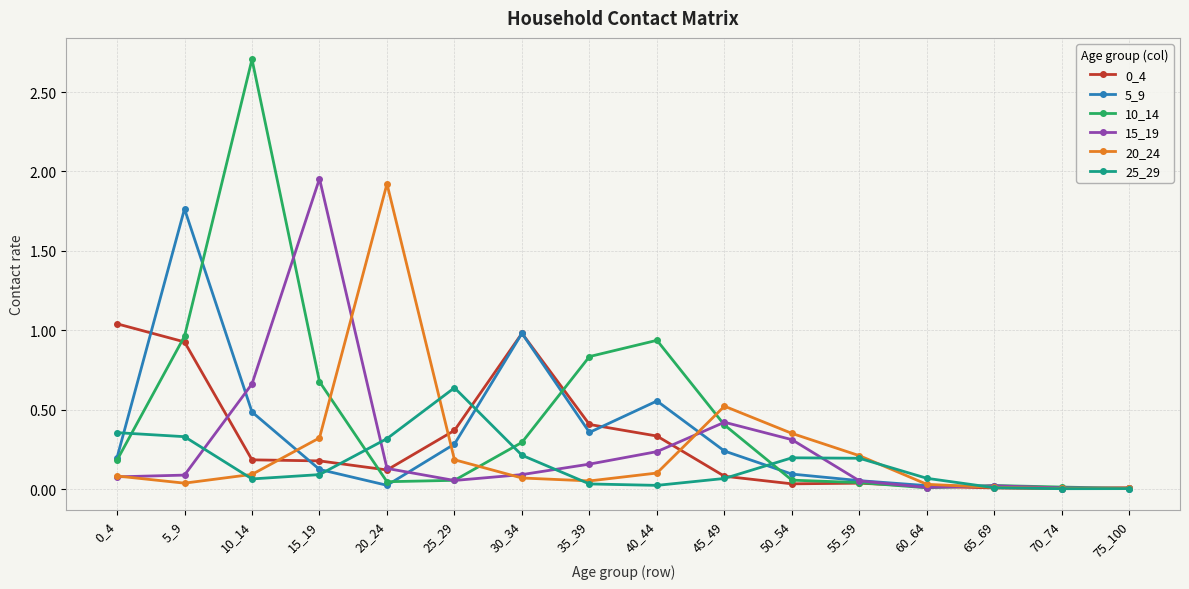

What is the greatest value displayed?

2.7